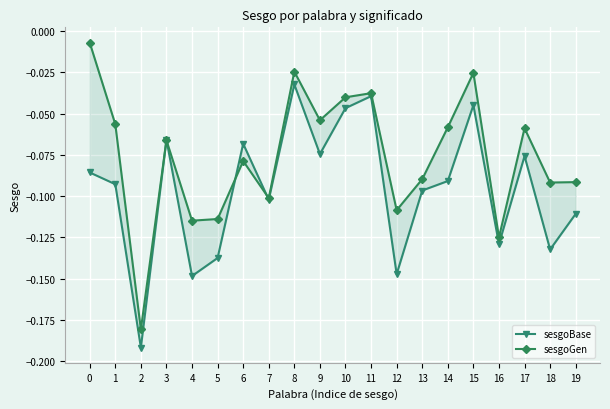

Reading left to right, list all the values displayed in this chart.

sesgoBase: 0=-0.1	1=-0.1	2=-0.2	3=-0.1	4=-0.1	5=-0.1	6=-0.1	7=-0.1	8=-0.0	9=-0.1	10=-0.0	11=-0.0	12=-0.1	13=-0.1	14=-0.1	15=-0.0	16=-0.1	17=-0.1	18=-0.1	19=-0.1
sesgoGen: 0=-0.0	1=-0.1	2=-0.2	3=-0.1	4=-0.1	5=-0.1	6=-0.1	7=-0.1	8=-0.0	9=-0.1	10=-0.0	11=-0.0	12=-0.1	13=-0.1	14=-0.1	15=-0.0	16=-0.1	17=-0.1	18=-0.1	19=-0.1